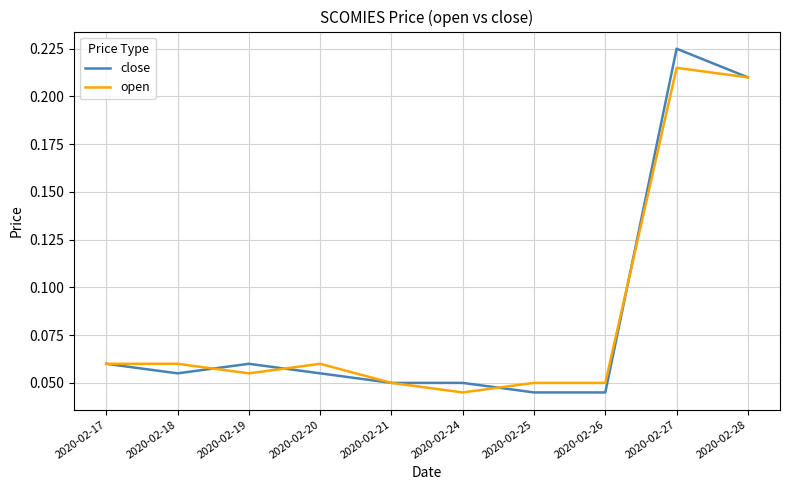

The value of close at 2020-02-20 is 0.0. True or false?

False